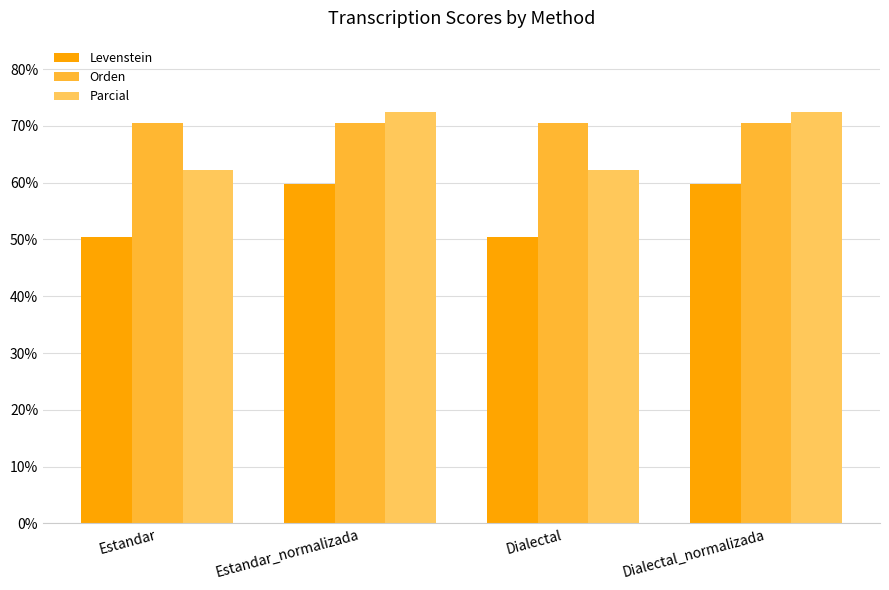

What is the spread (max minus min) of values at Dialectal_normalizada?

12.7